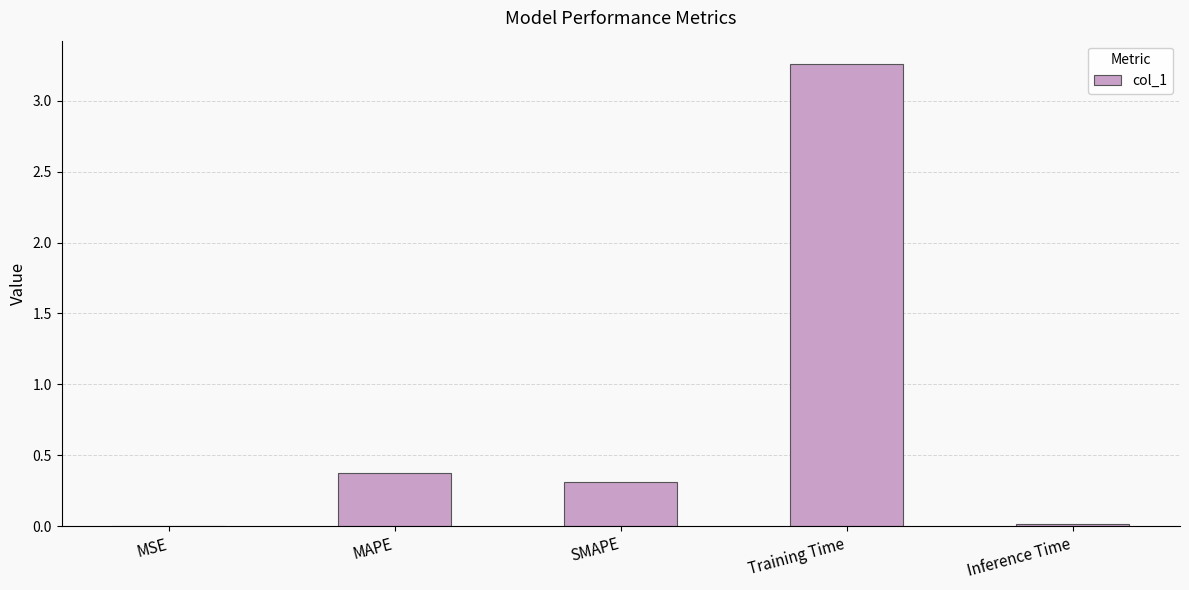

What is the sum of the values at MAPE and Training Time?

3.6